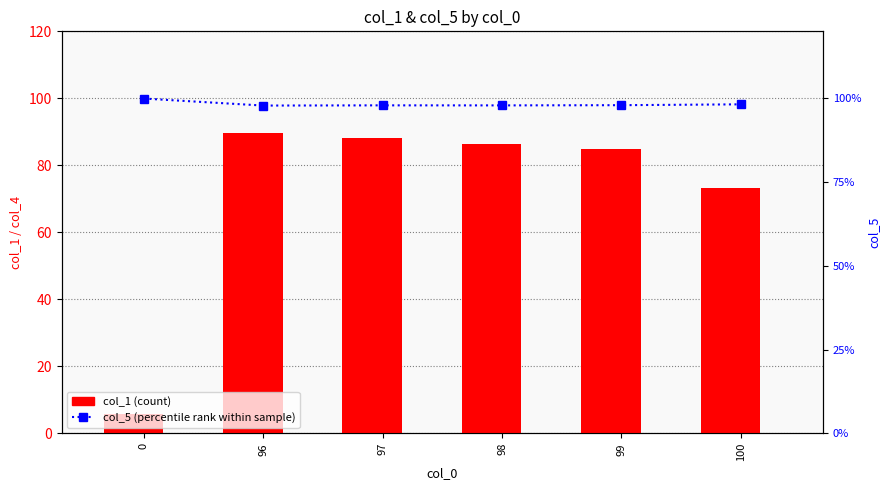

What is the maximum value for col_1 (count)?

89.7